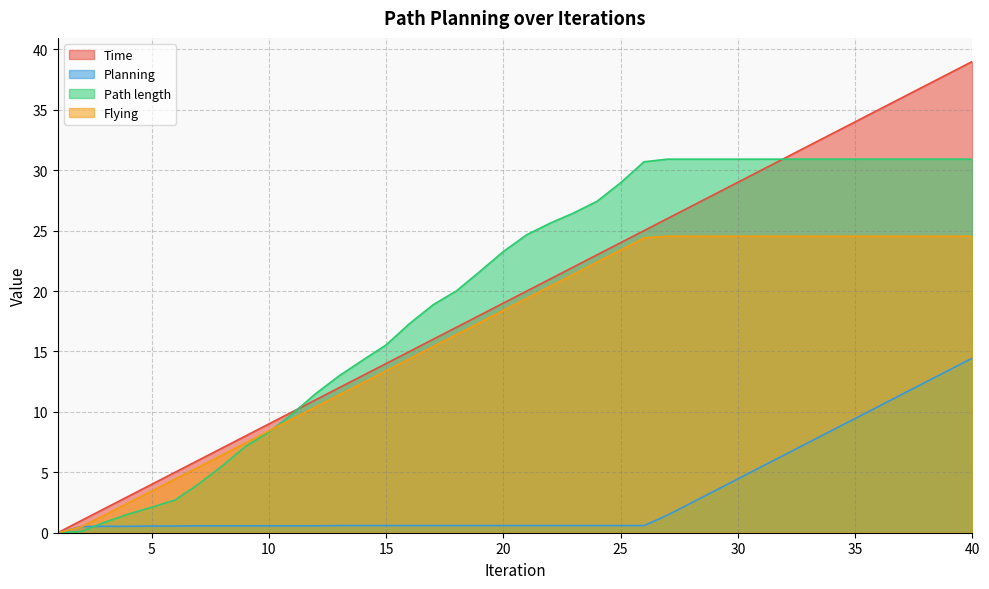

Rank the series by their maximum value, from lowest to highest.

Planning, Flying, Path length, Time